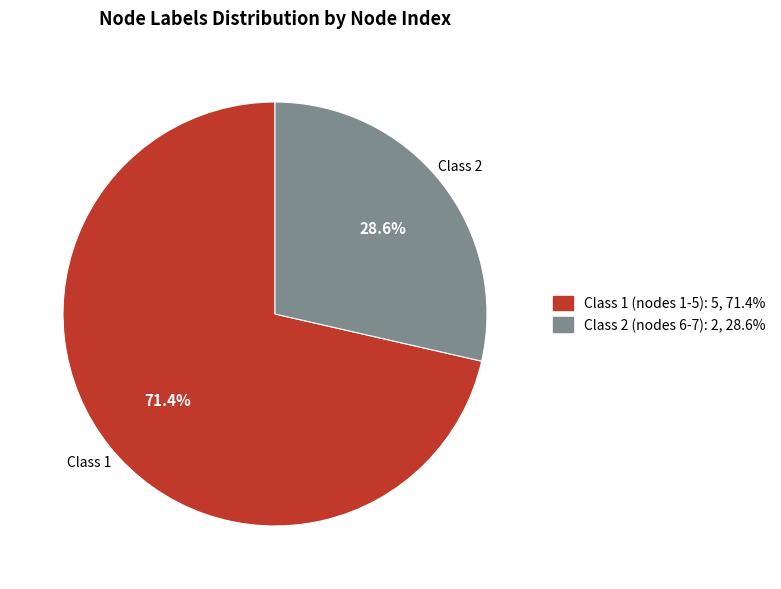

Does any single category account for the majority?

Yes